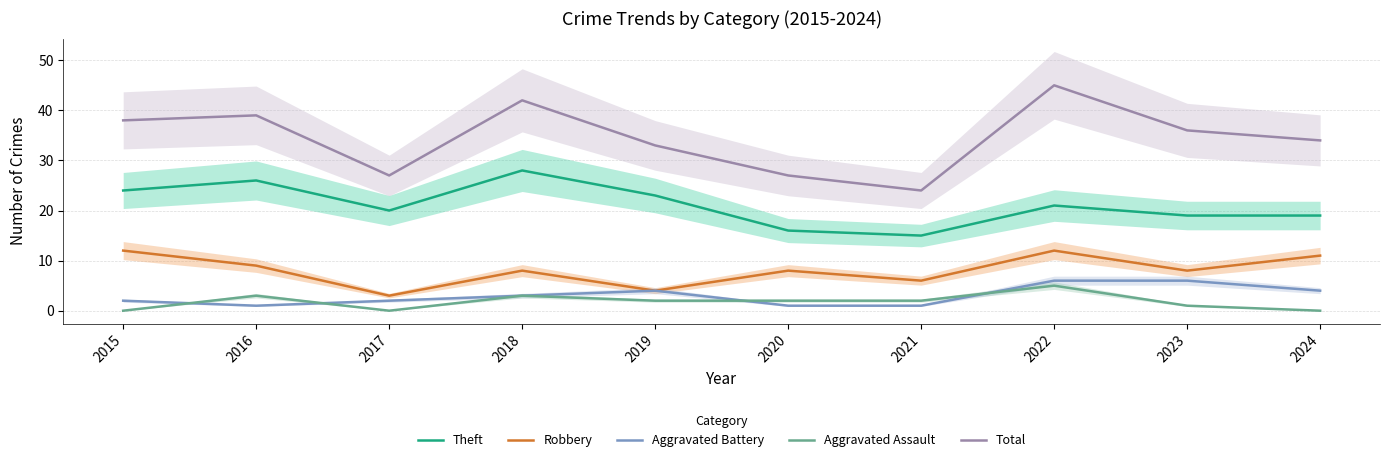

What is the difference between the highest and lowest values at 2020?

26